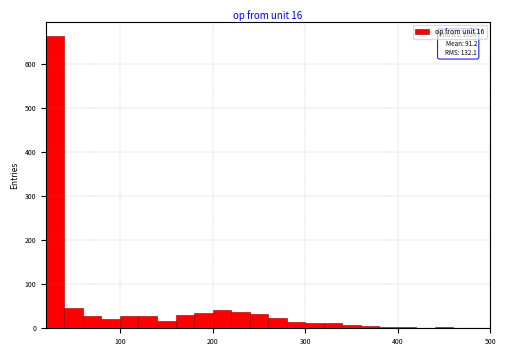

Read against the x-axis, roughly where is the centre of the tallest bar?

30